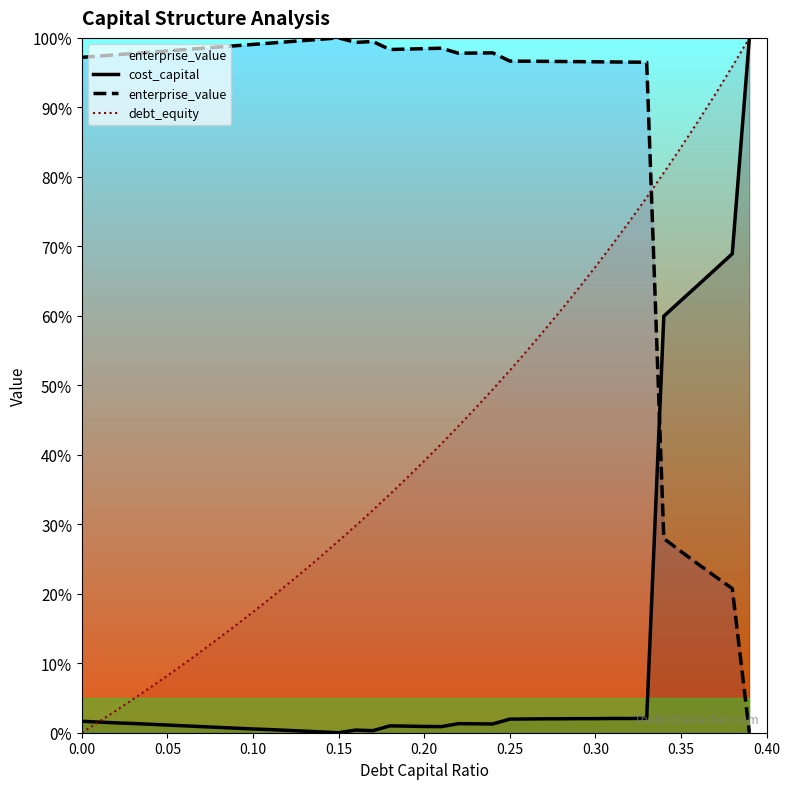

Reading right to left, list all the values displayed in this chart.

cost_capital: 1.0	0.7	0.7	0.6	0.6	0.6	0.0	0.0	0.0	0.0	0.0	0.0	0.0	0.0	0.0	0.0	0.0	0.0	0.0	0.0	0.0	0.0	0.0	0.0	0.0	0.0	0.0	0.0	0.0	0.0	0.0	0.0	0.0	0.0	0.0	0.0	0.0	0.0	0.0	0.0
enterprise_value: 0.0	0.2	0.2	0.2	0.3	0.3	1.0	1.0	1.0	1.0	1.0	1.0	1.0	1.0	1.0	1.0	1.0	1.0	1.0	1.0	1.0	1.0	1.0	1.0	1.0	1.0	1.0	1.0	1.0	1.0	1.0	1.0	1.0	1.0	1.0	1.0	1.0	1.0	1.0	1.0
debt_equity: 1.0	1.0	0.9	0.9	0.8	0.8	0.8	0.7	0.7	0.7	0.6	0.6	0.6	0.5	0.5	0.5	0.5	0.4	0.4	0.4	0.4	0.3	0.3	0.3	0.3	0.3	0.2	0.2	0.2	0.2	0.2	0.1	0.1	0.1	0.1	0.1	0.0	0.0	0.0	0.0